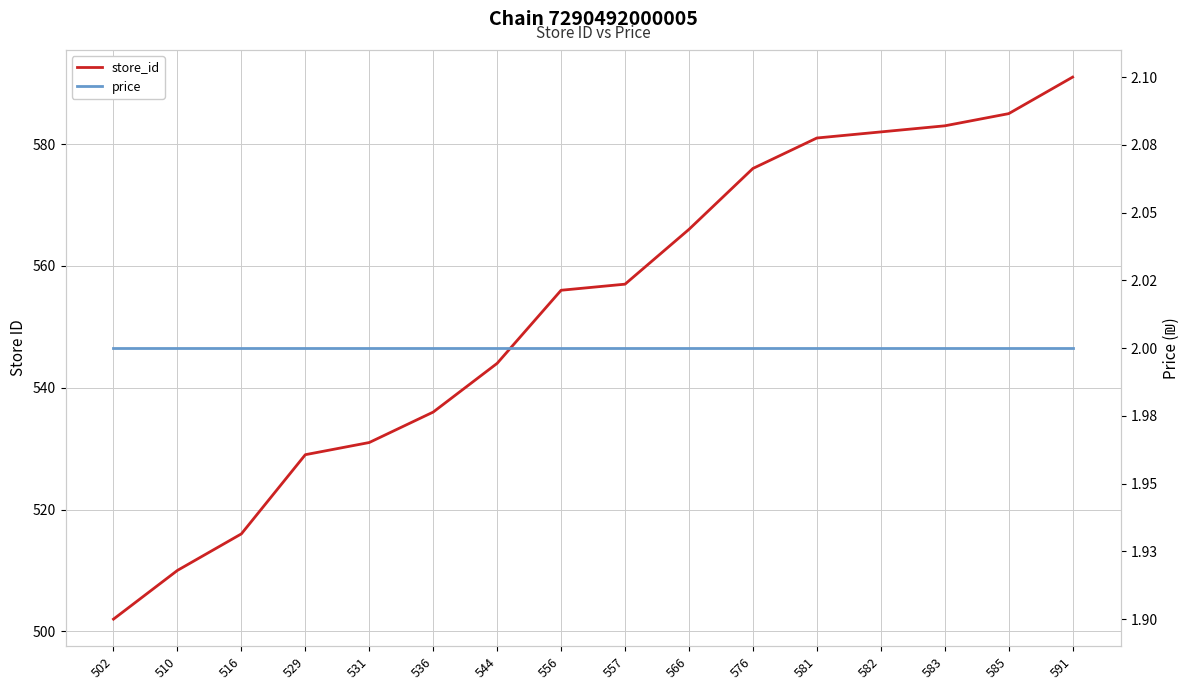

Reading right to left, extract all data points from this chart.

store_id: 591=591	585=585	583=583	582=582	581=581	576=576	566=566	557=557	556=556	544=544	536=536	531=531	529=529	516=516	510=510	502=502
price: 591=2	585=2	583=2	582=2	581=2	576=2	566=2	557=2	556=2	544=2	536=2	531=2	529=2	516=2	510=2	502=2